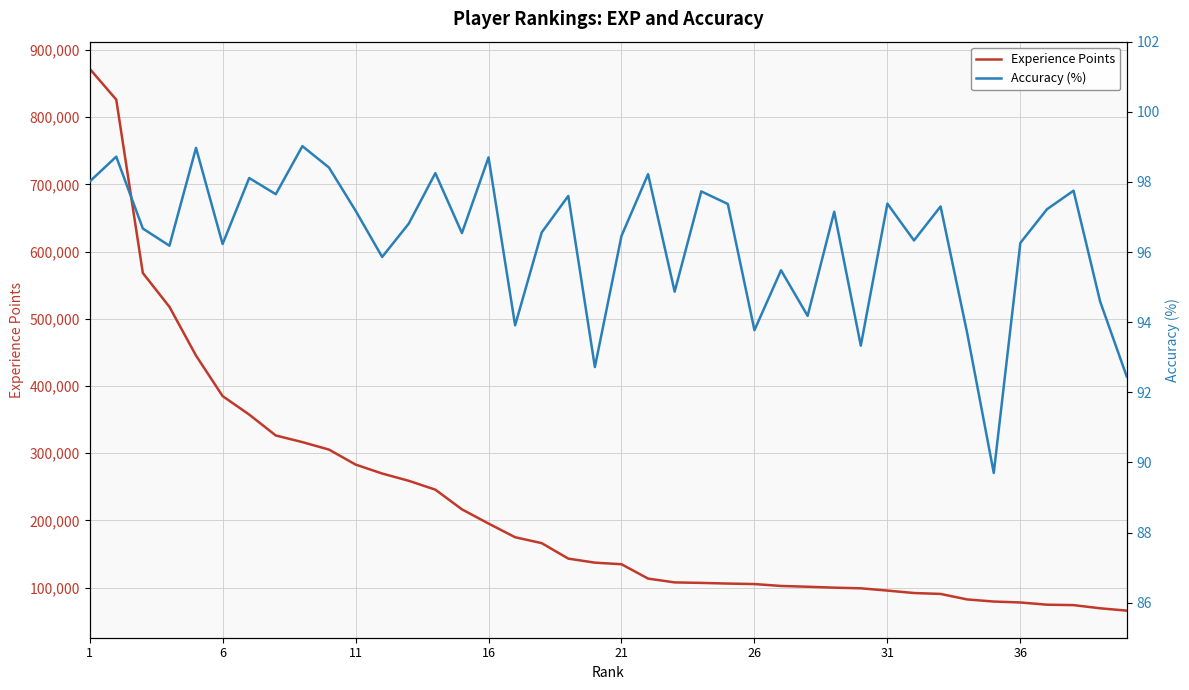

What is the difference between the maximum and minimum values in the Experience Points series?

805930